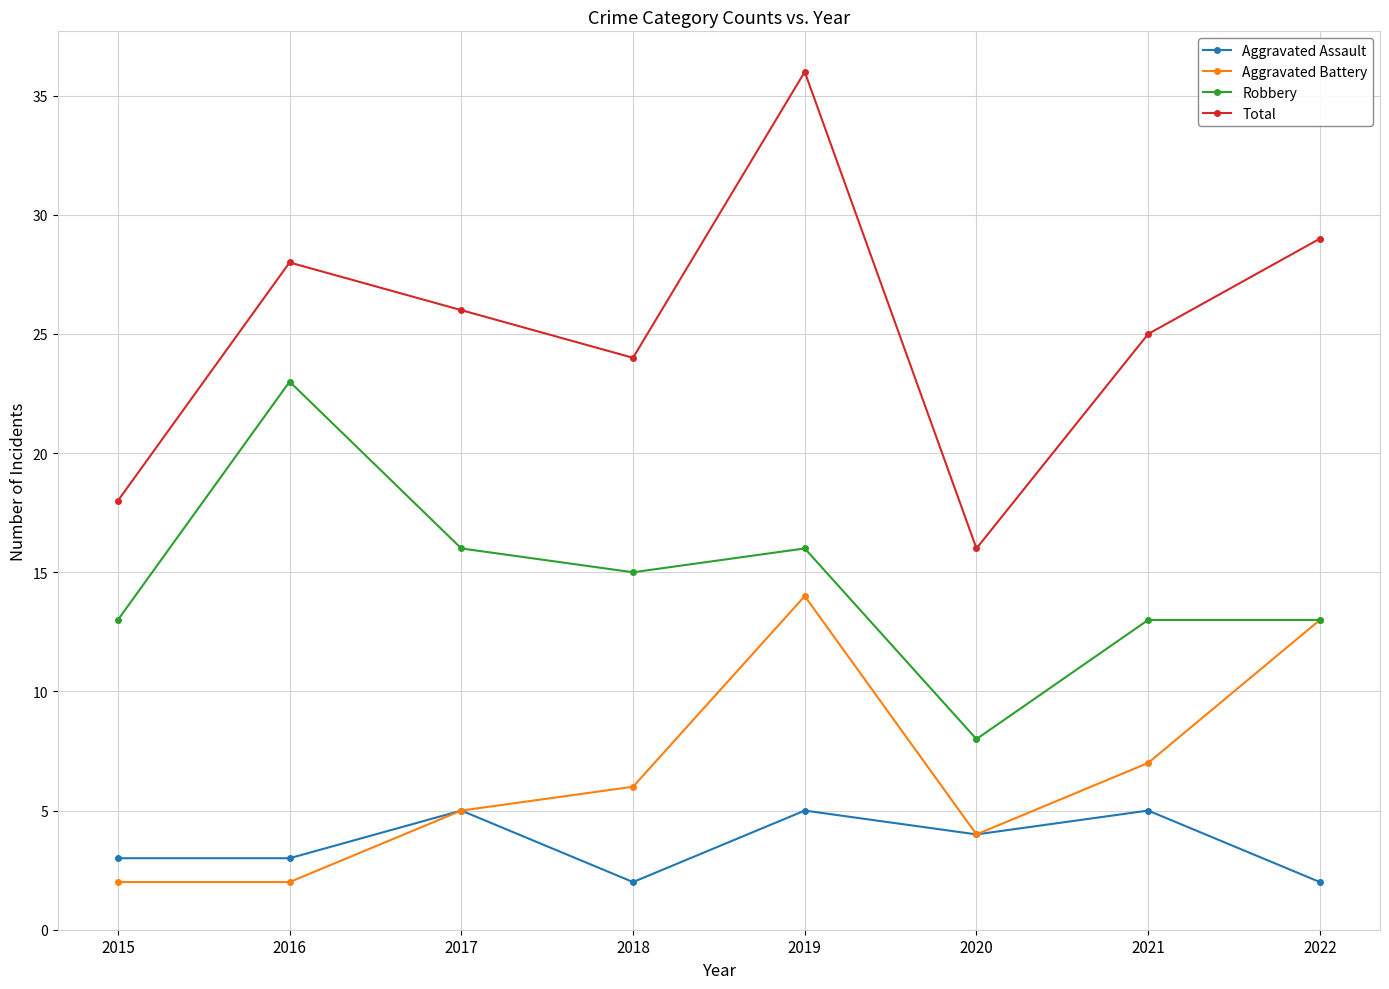

What is the maximum value shown in the chart?

36